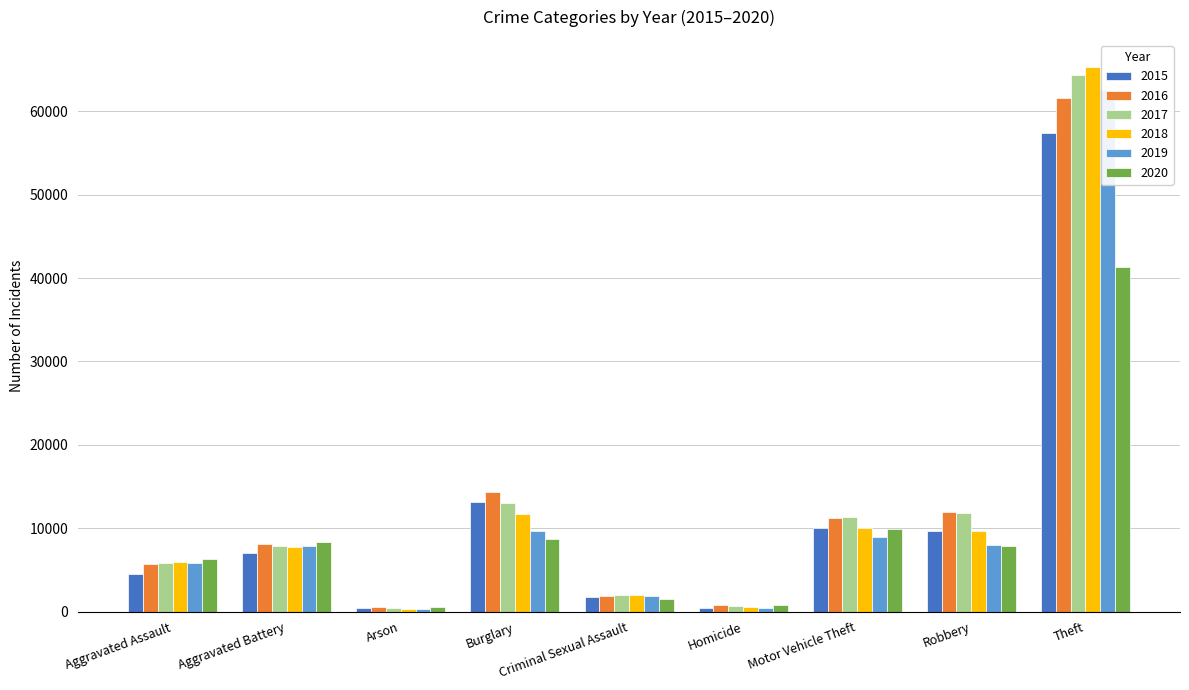

Where is 2016 nearest to the value 31069?

Burglary